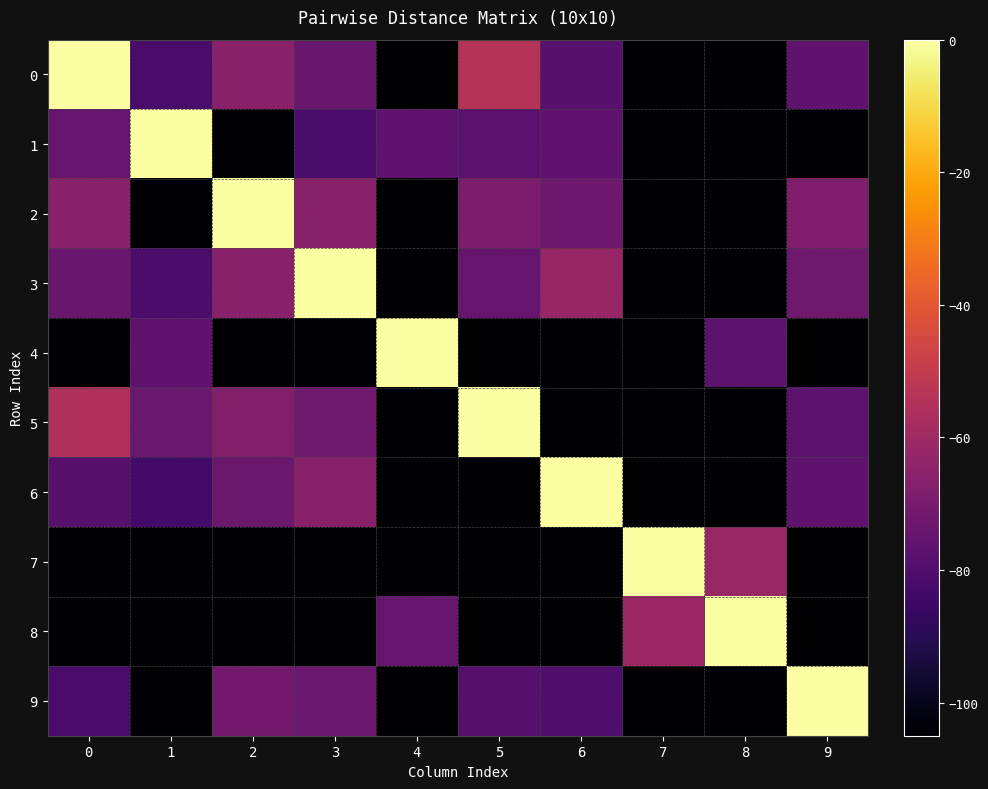

At 2, list the series in order from largest to smallest.

2, 0, 3, 5, 9, 6, 1, 4, 7, 8